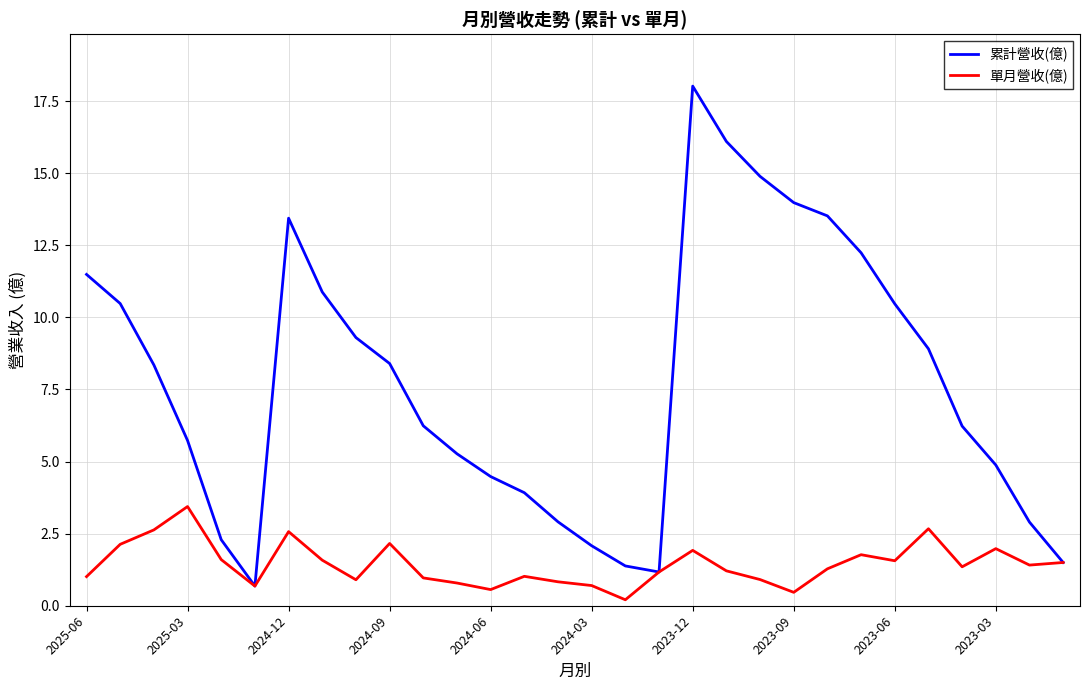

What is the minimum value for 累計營收(億)?

0.7